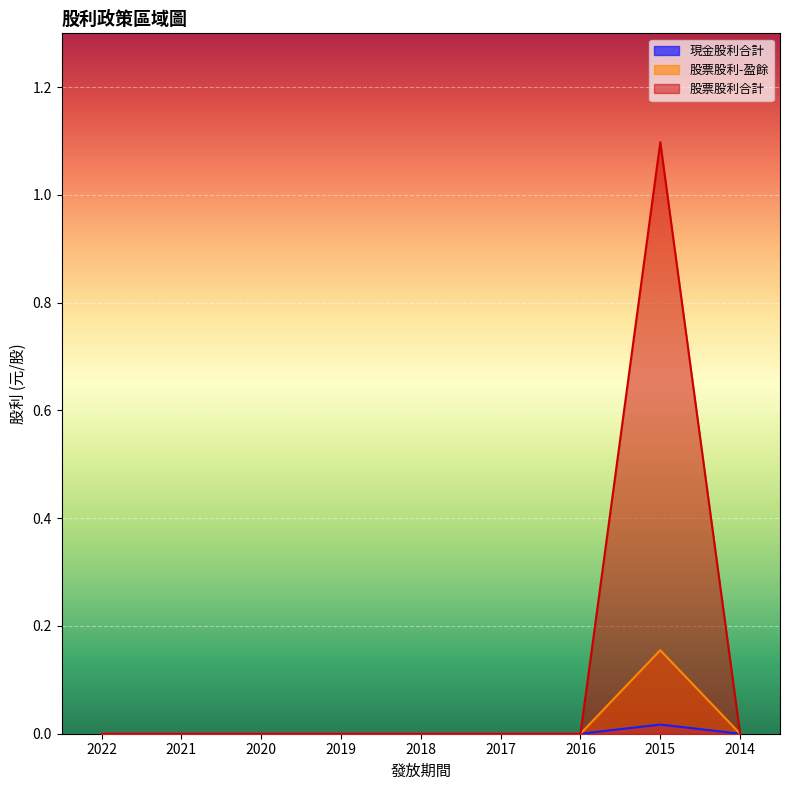

Reading left to right, list all the values displayed in this chart.

現金股利合計: 0.0	0.0	0.0	0.0	0.0	0.0	0.0	0.0	0.0
股票股利-盈餘: 0.0	0.0	0.0	0.0	0.0	0.0	0.0	0.2	0.0
股票股利合計: 0.0	0.0	0.0	0.0	0.0	0.0	0.0	1.1	0.0